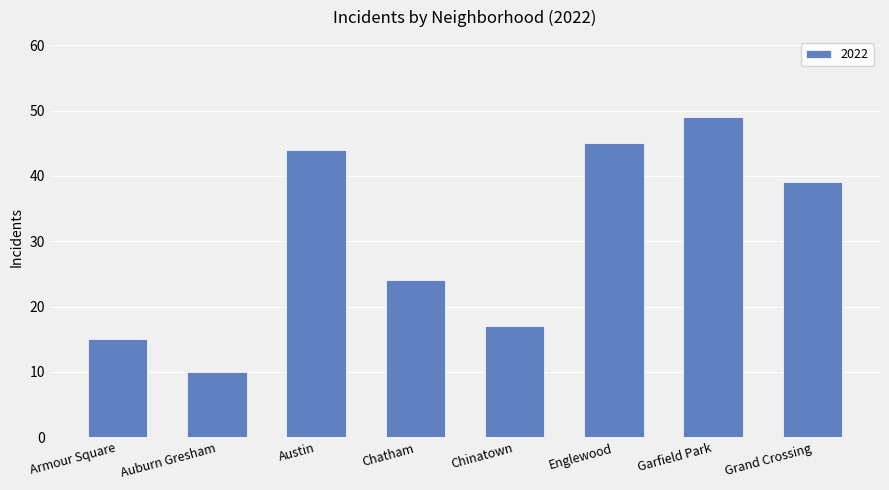

At which category does the chart reach its peak across all series?

Garfield Park